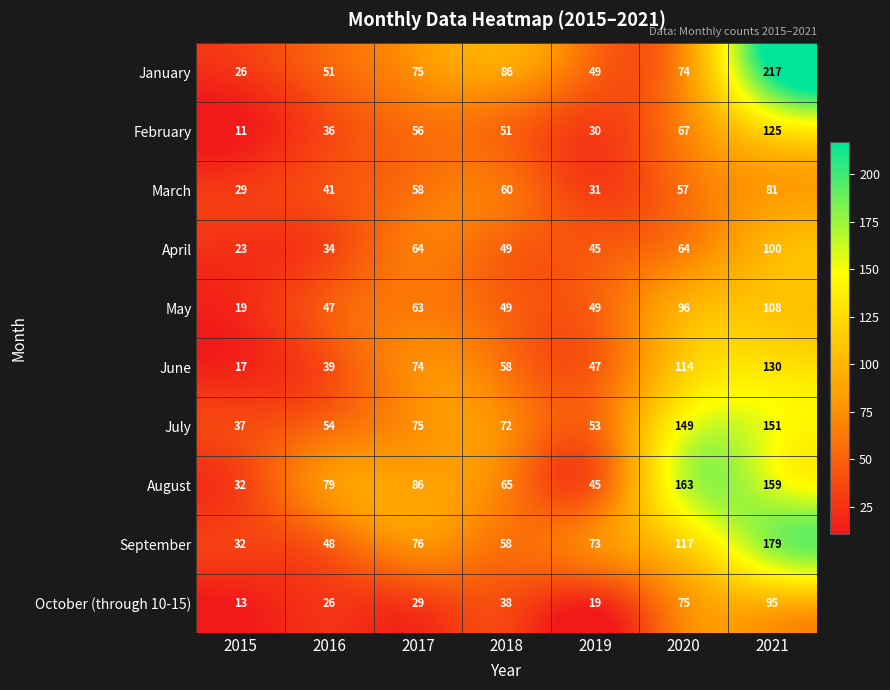

Is it true that April equals 135 at 2021?

False